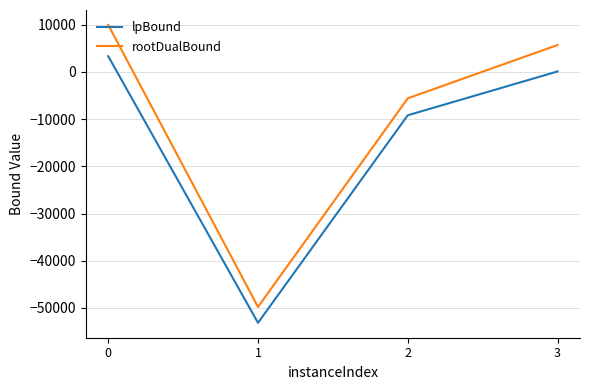

Where is rootDualBound nearest to the value -19915?

2